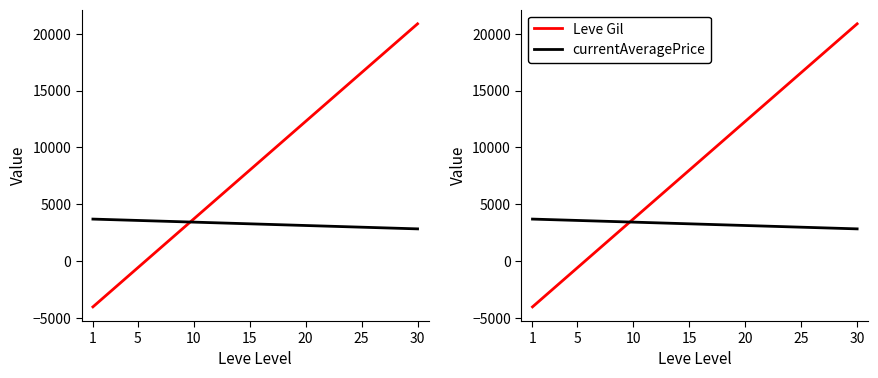

Which series has the widest spread of values?

Leve Gil